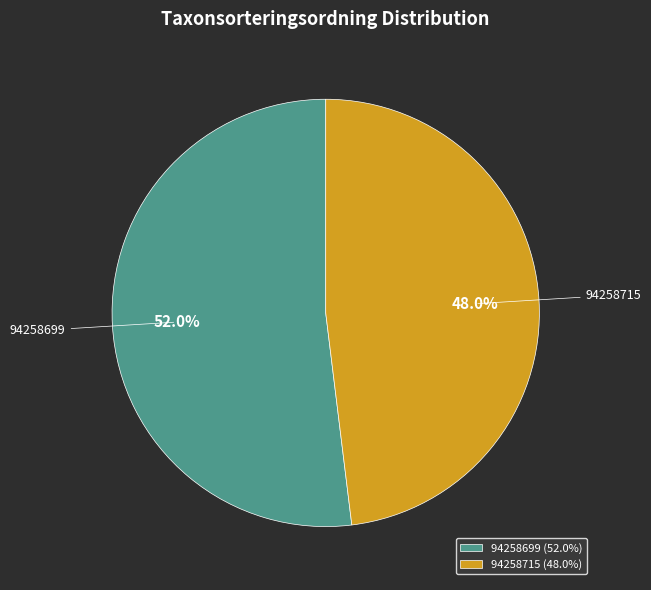

What percentage is the 94258715 slice, to the nearest percent?

48%